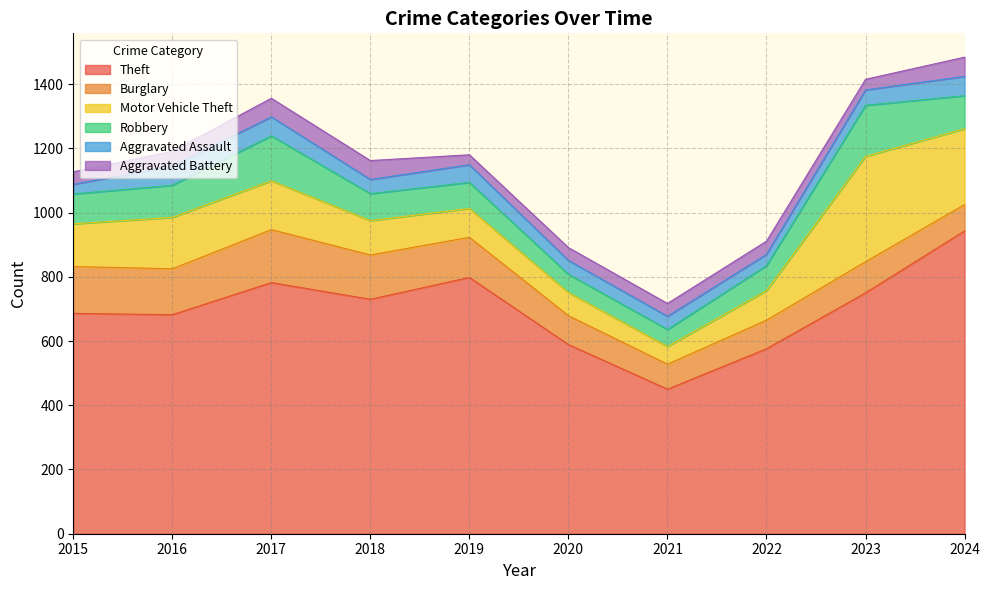

True or false: Aggravated Assault has a value of 13 at 2015.

False